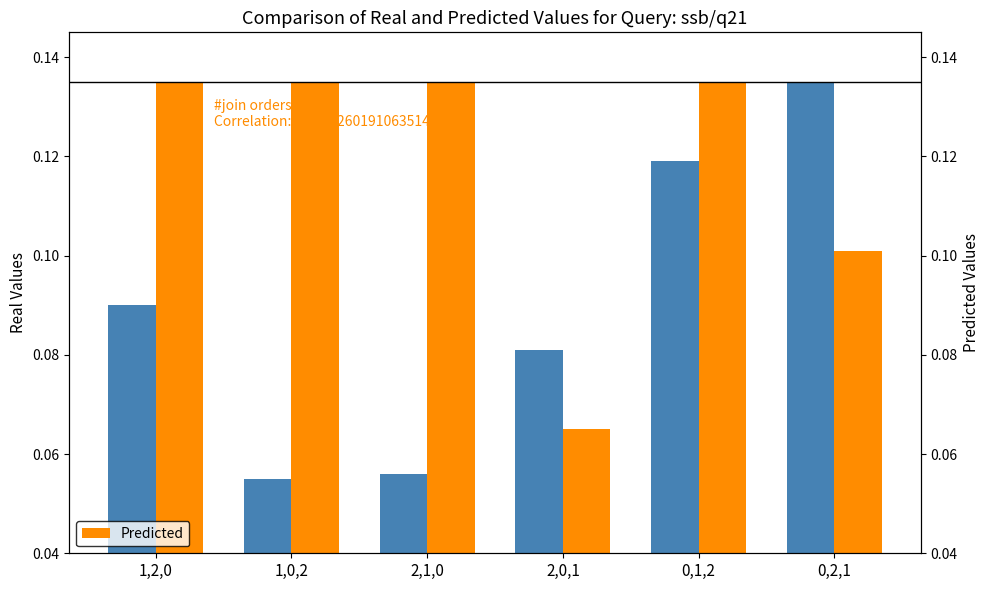

What position from the right is 1,0,2?

5